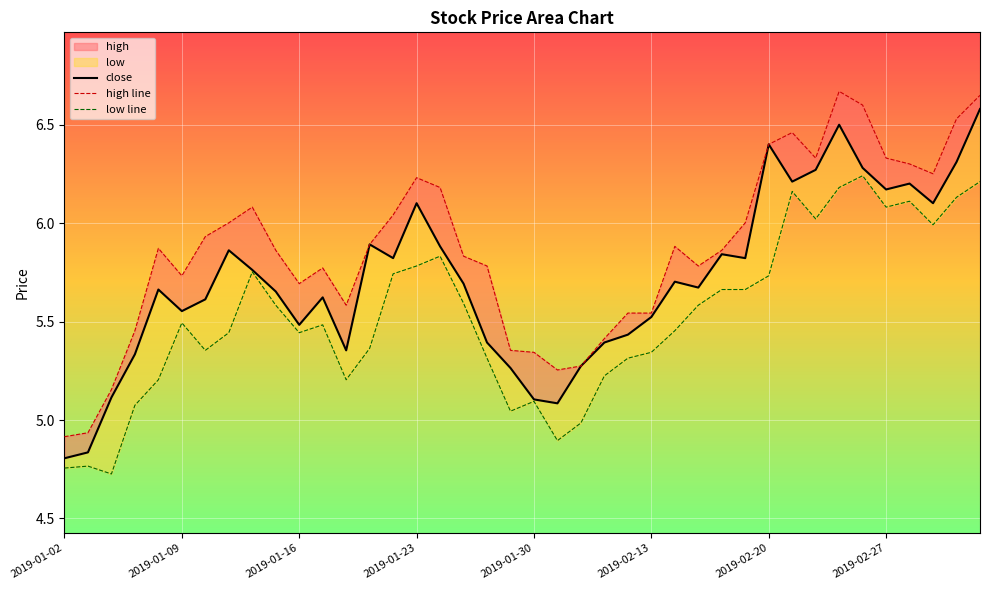

Is the value of close at 20 greater than the value of low line at 33?

No